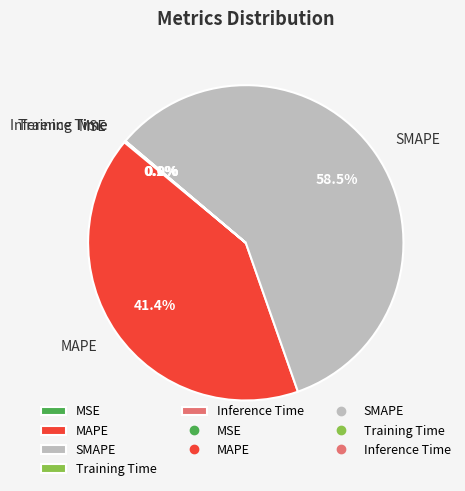

Which category has the biggest portion of the pie?

SMAPE